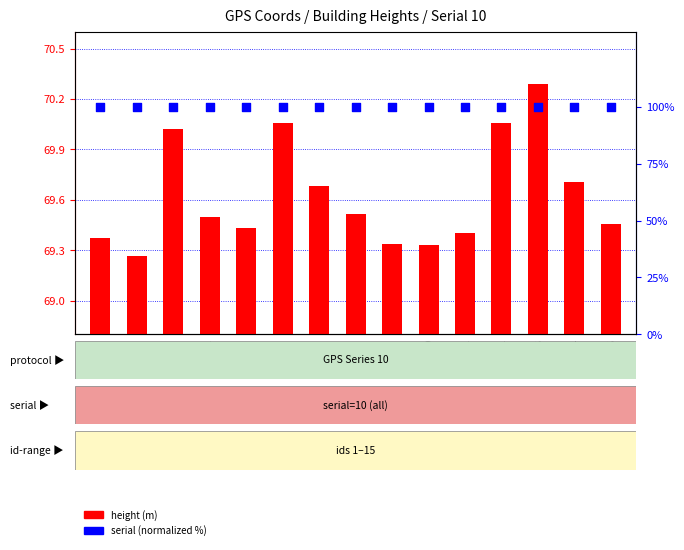

Which series reaches the minimum Y coordinate?

height (m)